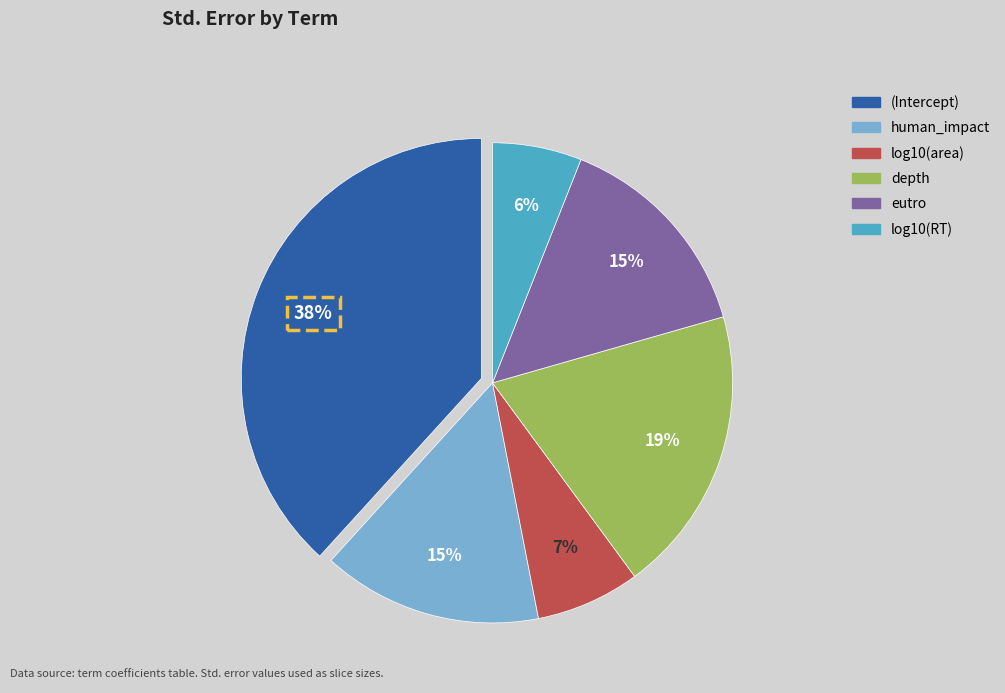

Which slice is the largest?

(Intercept)